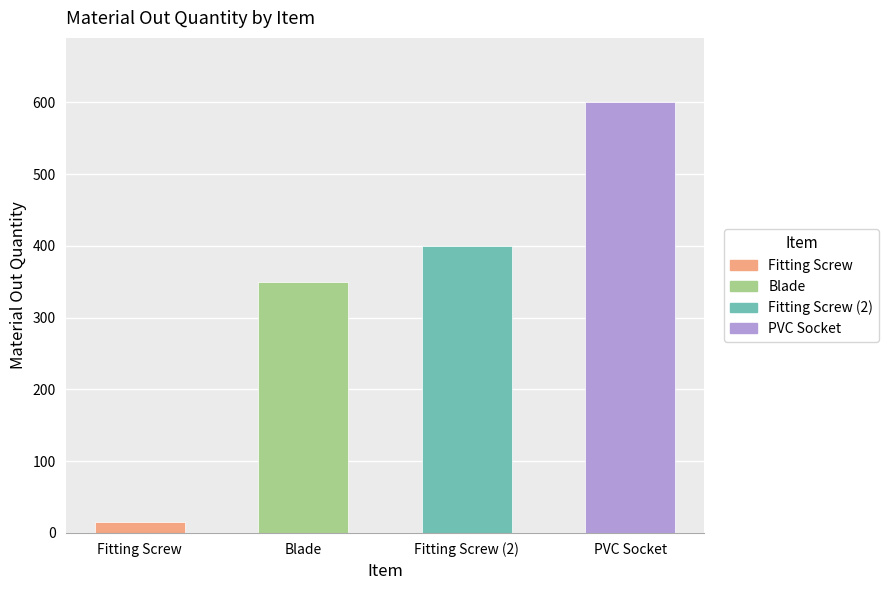

What is the label of the 1st bar from the right?

PVC Socket